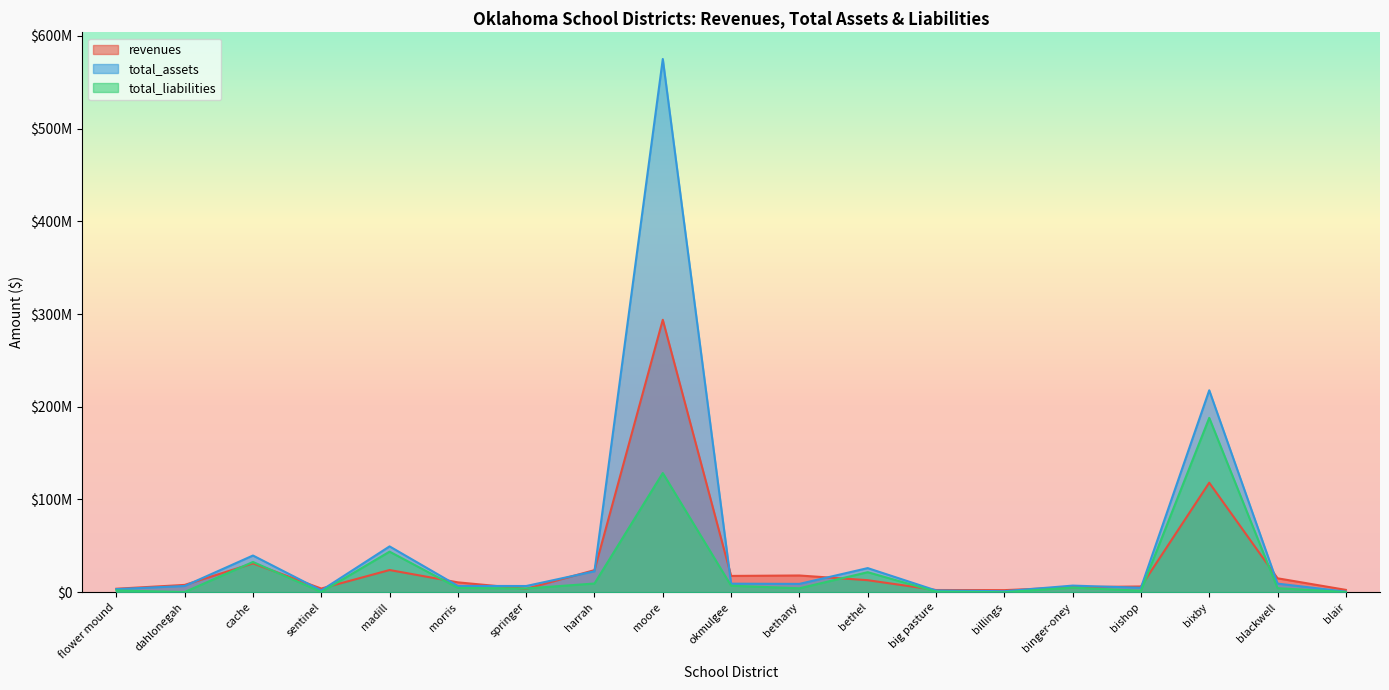

Read the total_assets value at harrah, to the nearest 50.

22576800